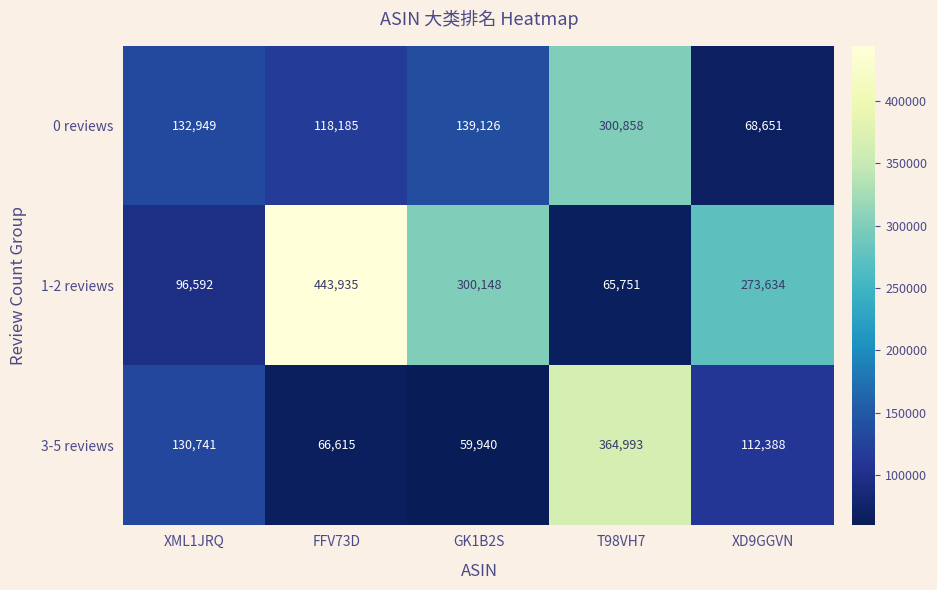

At which label does 3-5 reviews reach its peak?

T98VH7